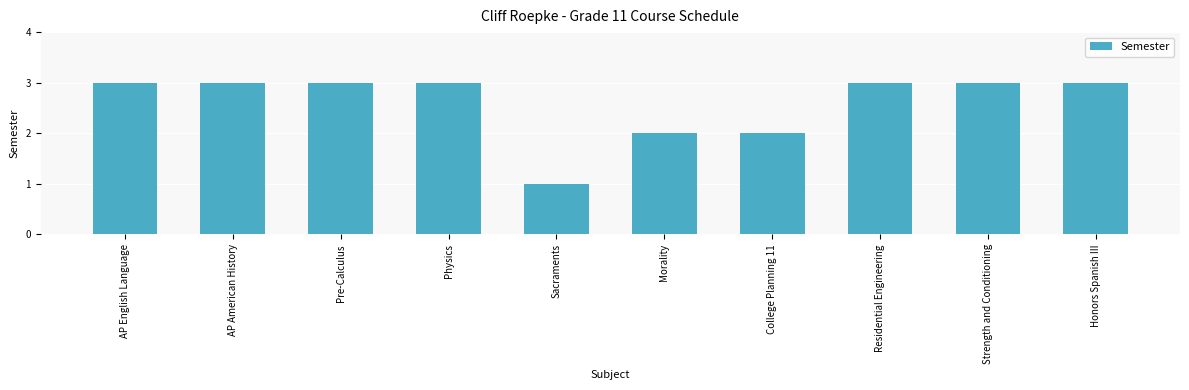

What position from the left is AP English Language?

1